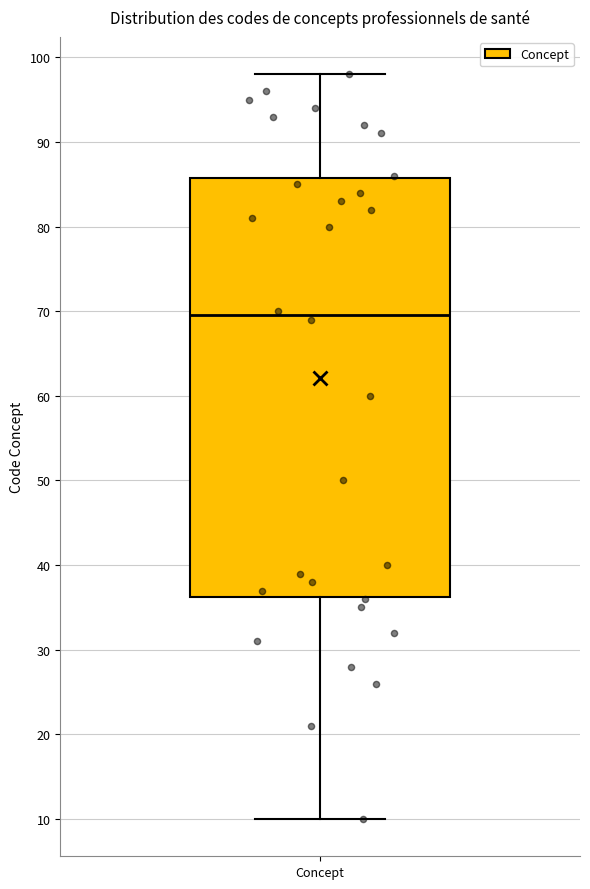

Read this box plot against the y-axis: the position of the median line, the range covered by the box, and the ends of both whiskers. The values are not printed on the chart, so give them approximately, as read against the axis.

median 70, box 36 to 86, whiskers 10 to 98